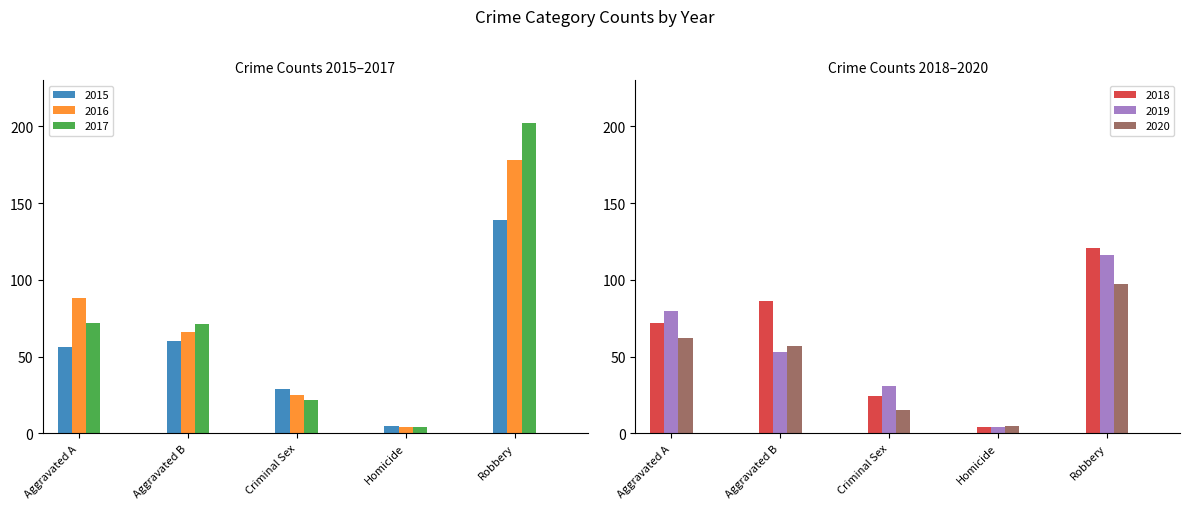

What is the sum of all 2015 values?

289